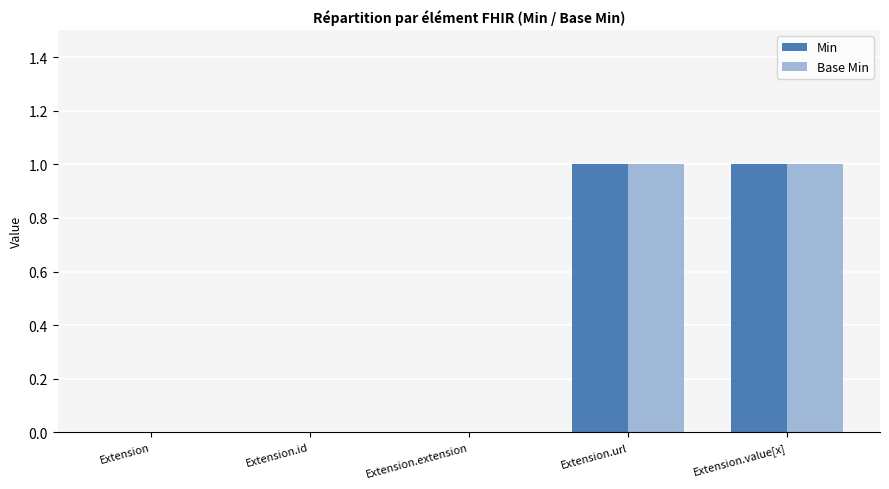

Is it true that Min equals 1 at Extension.id?

False